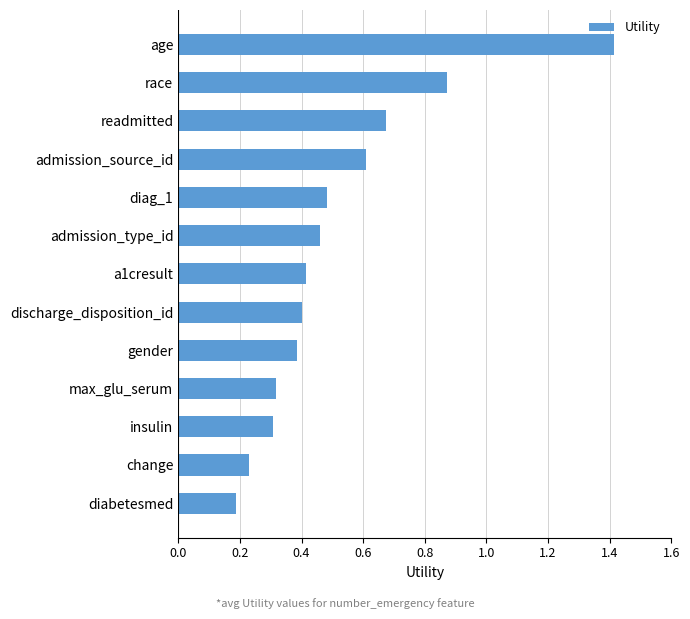

What position from the bottom is gender?

5